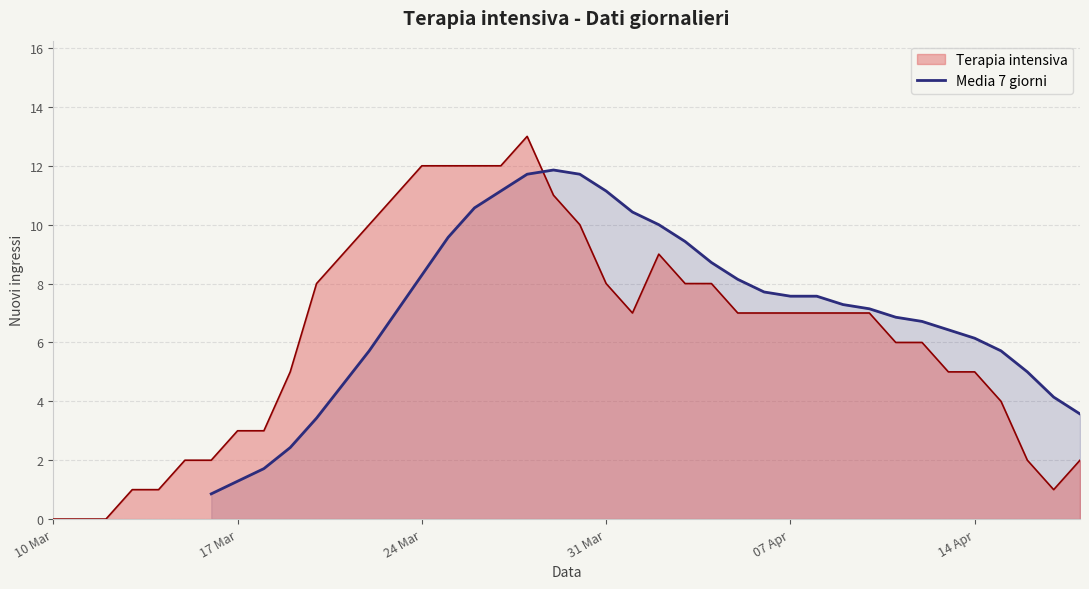

What is the maximum value for Terapia intensiva?

13